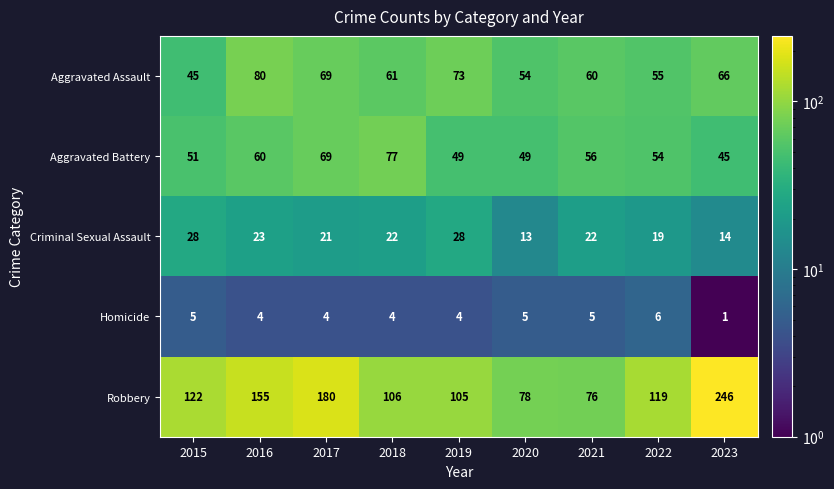

What is the difference between the maximum and minimum values in the Aggravated Battery series?

32